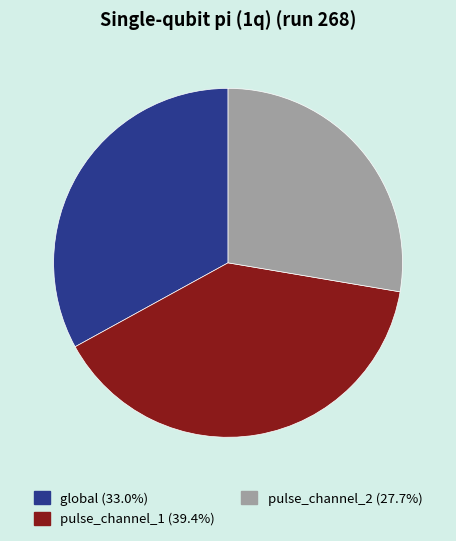

Count the number of slices in the pie.

3